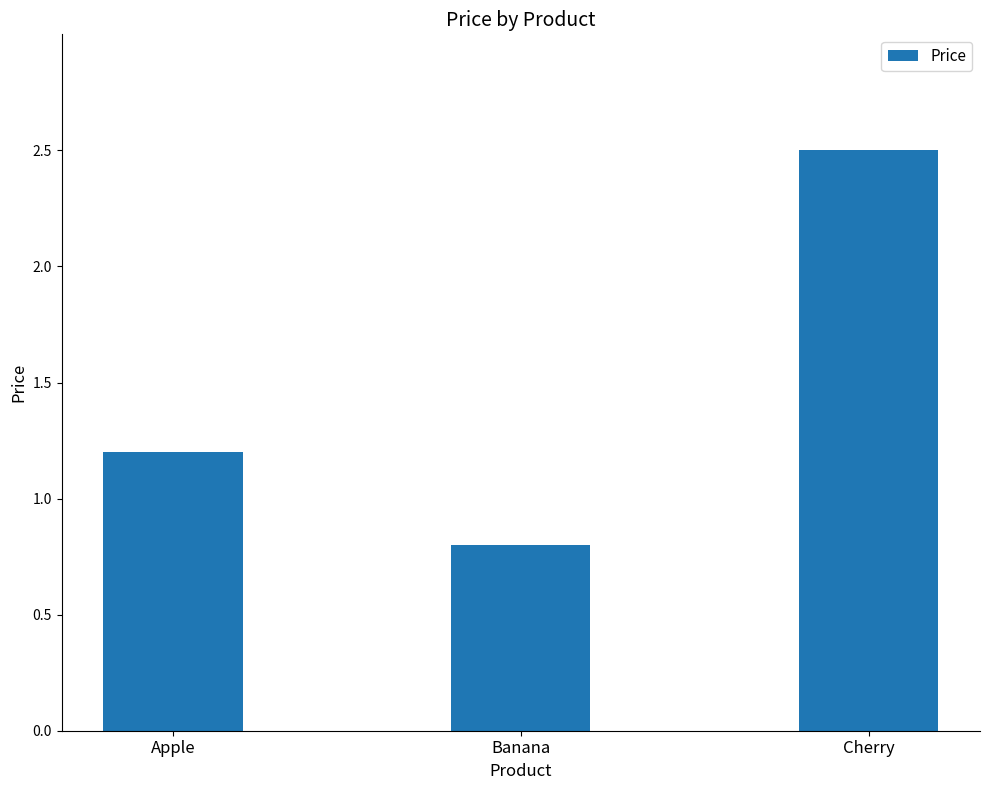

Where does the data first go above 1?

Apple